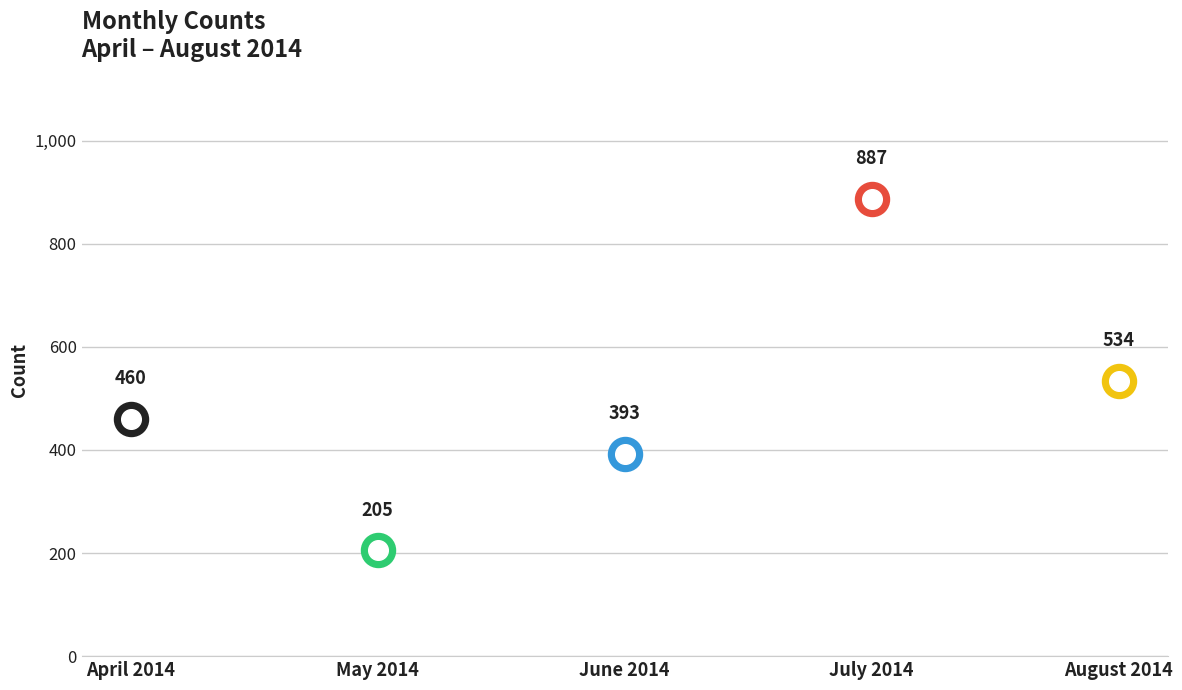

What is the ratio of the value at April 2014 to the value at May 2014?

2.2